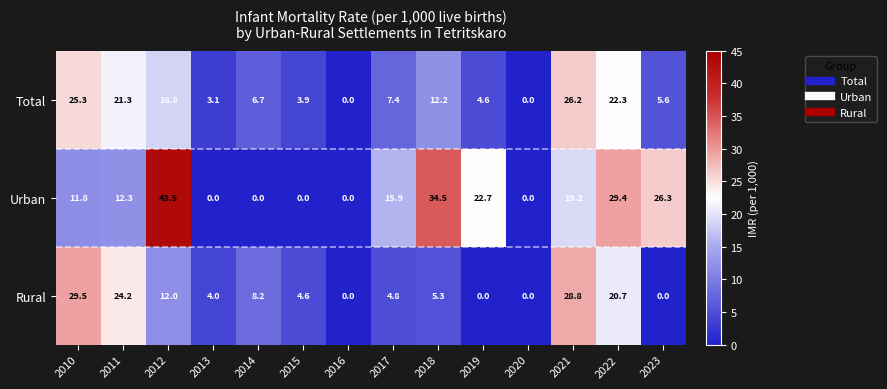

At which label is Total closest to 13?

2018